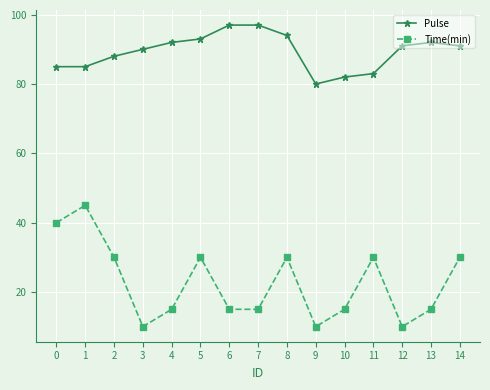

How many interior local peaks does the Time(min) series have?

4